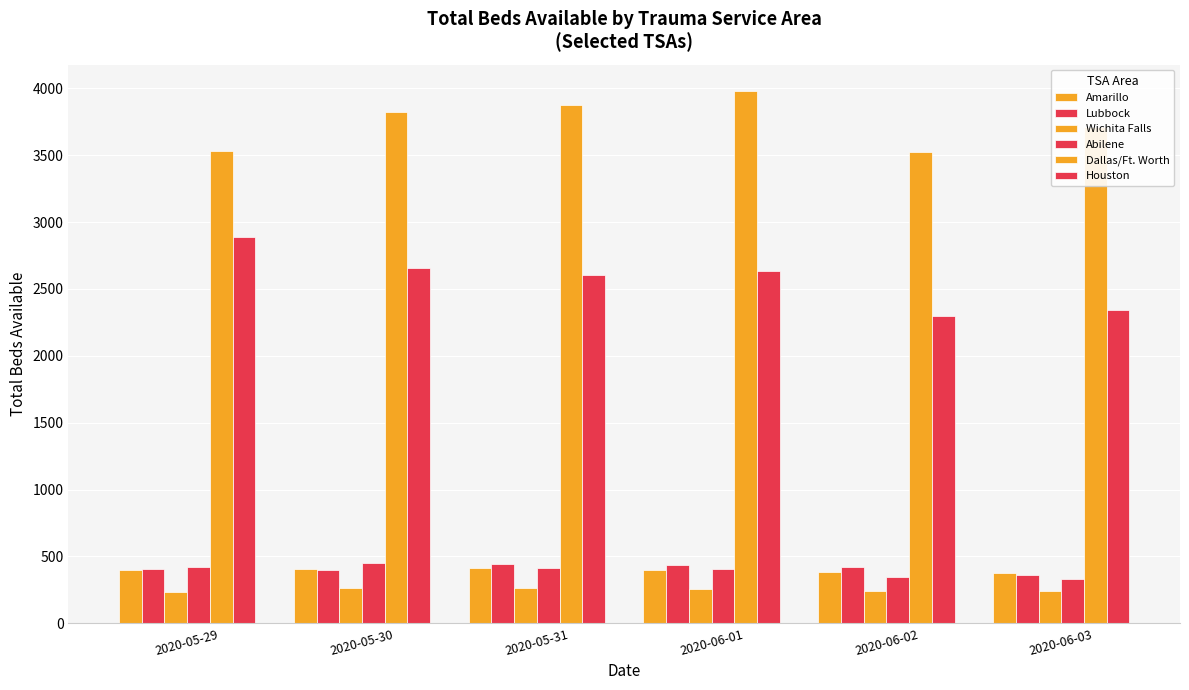

True or false: Abilene has a value of 177 at 2020-05-30.

False